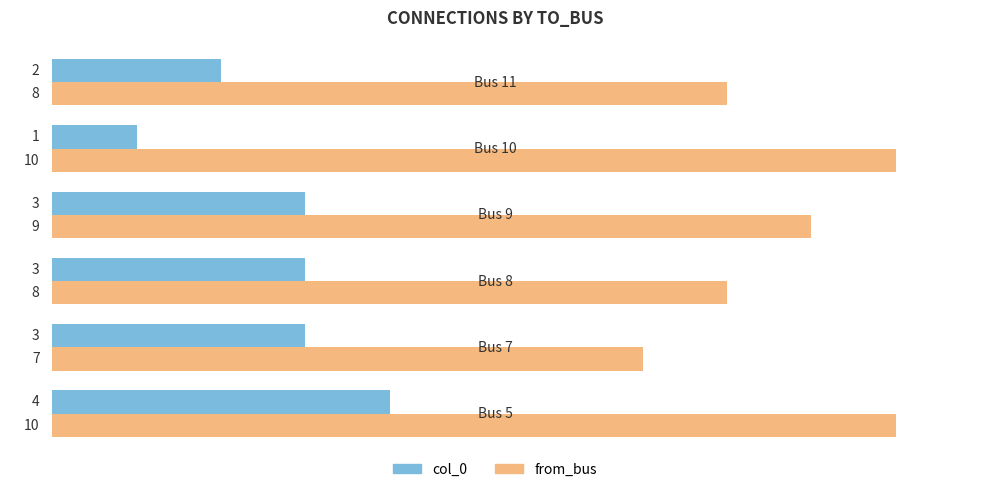

How many col_0 values are between 2 and 3?

4